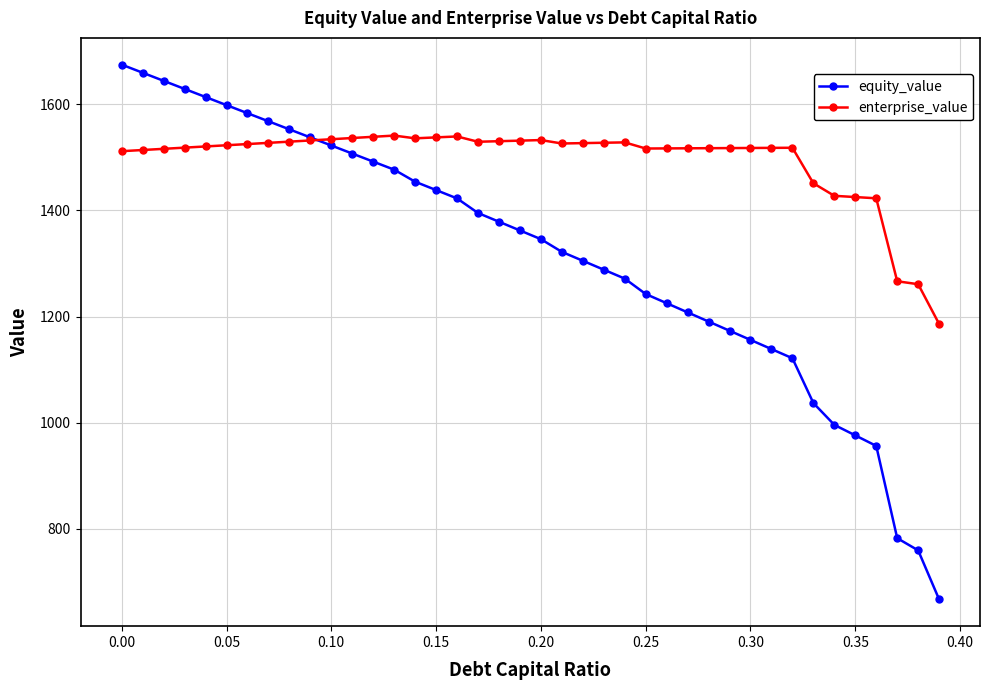

What is the value of the enterprise_value point at the 15th from the left?

1535.7